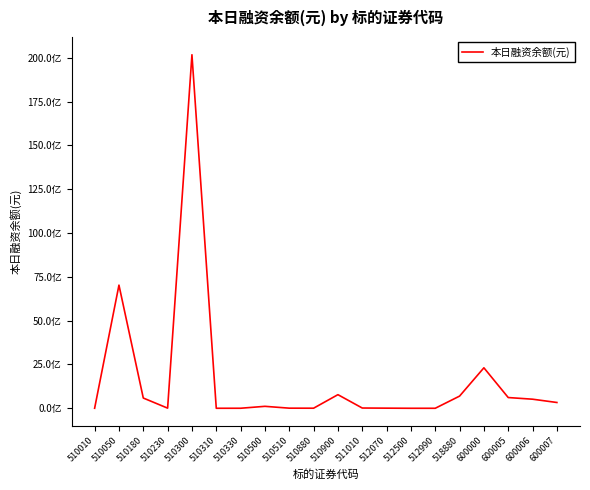

What is the minimum value shown in the chart?

2475399